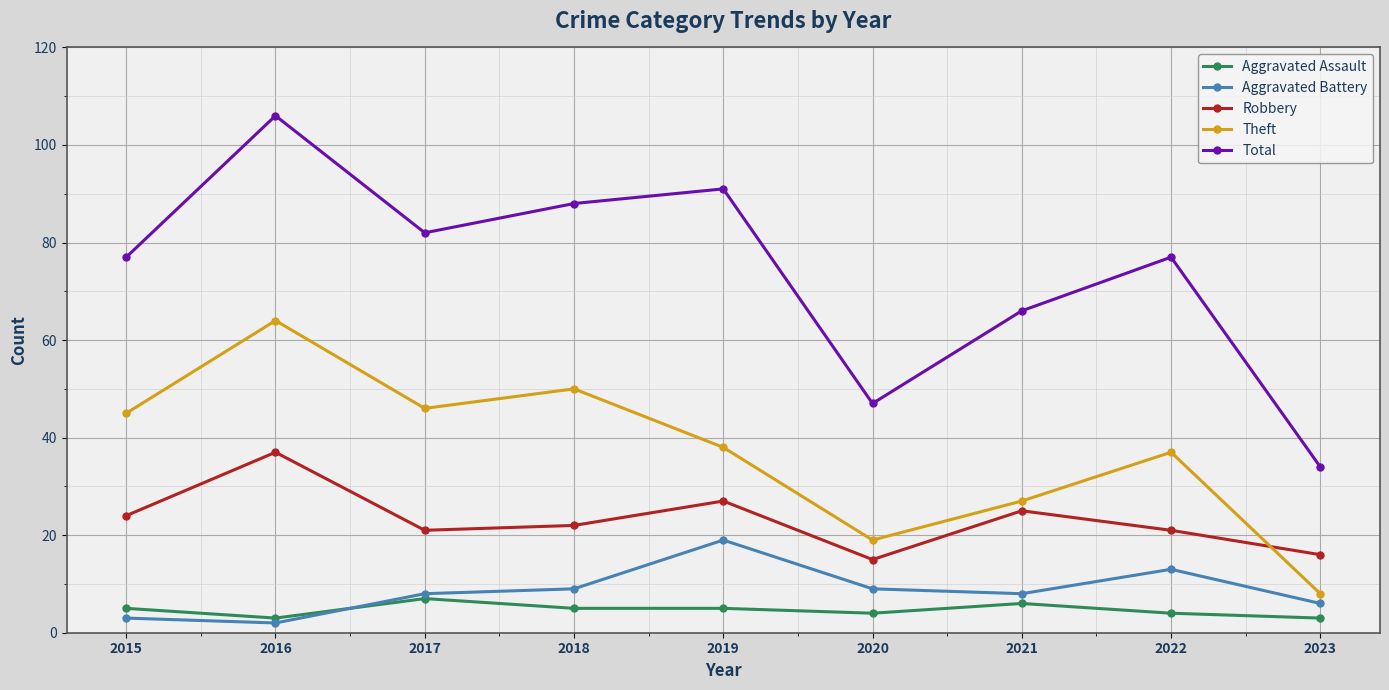

At which category is the sum across all series the highest?

2016